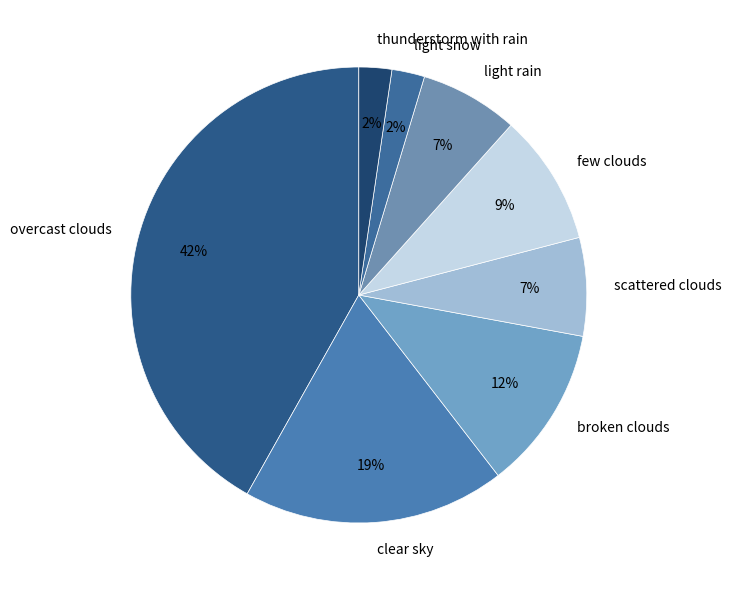

What percentage is the clear sky slice, to the nearest percent?

19%